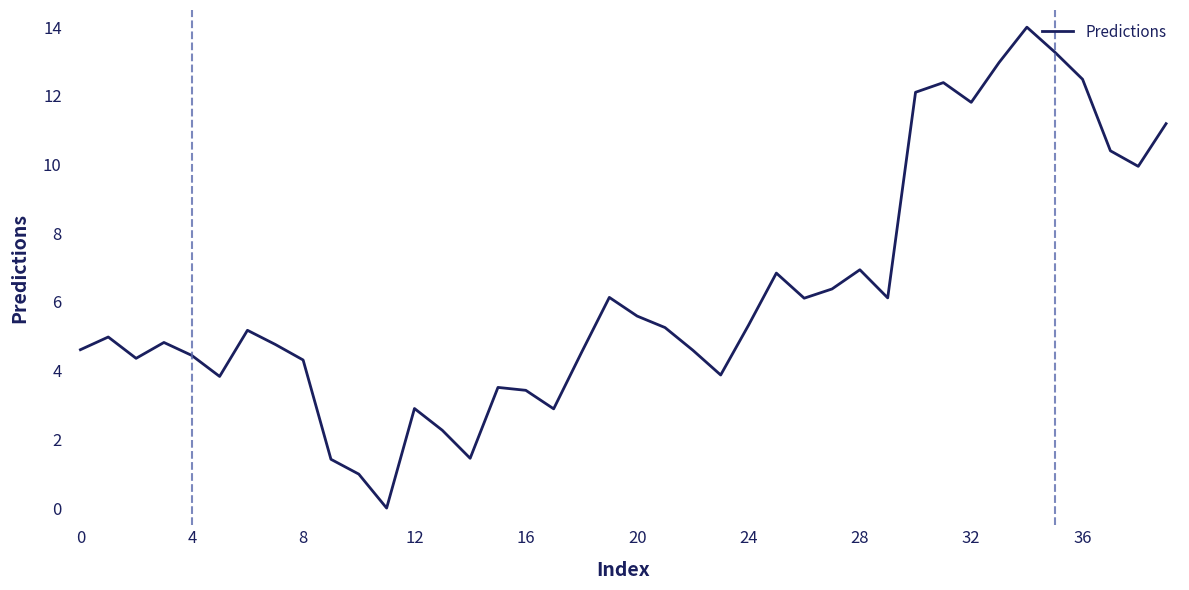

What is the sum of all values?

248.4